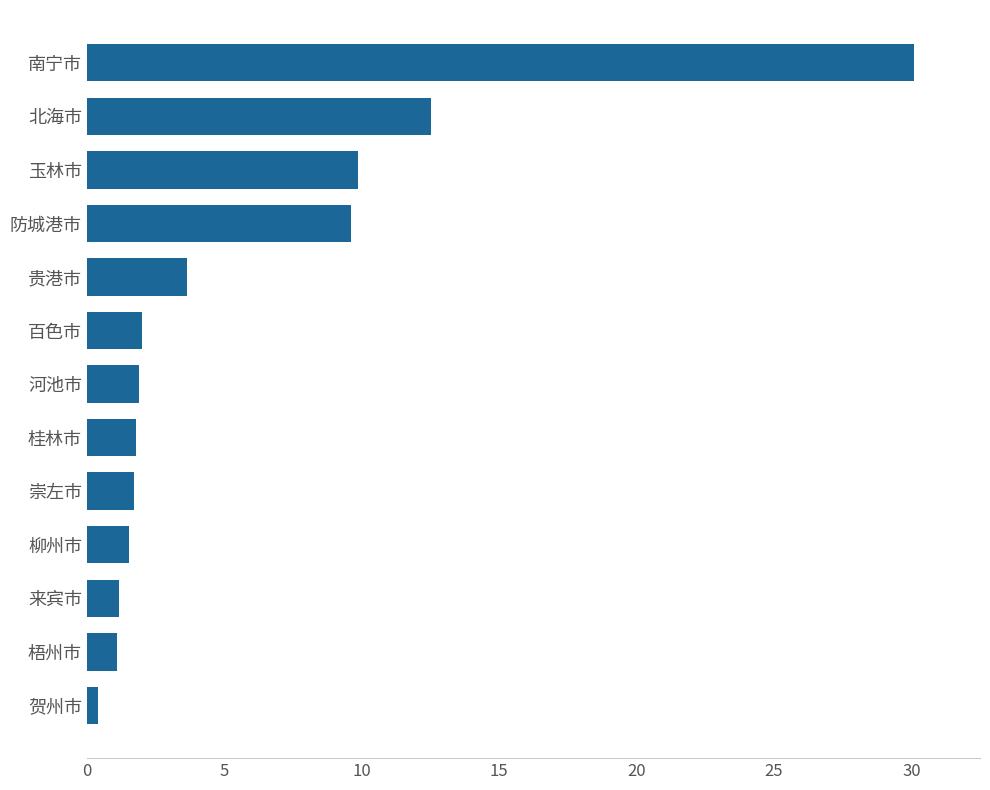

Is it true that the value at 北海市 is 17.4?

False